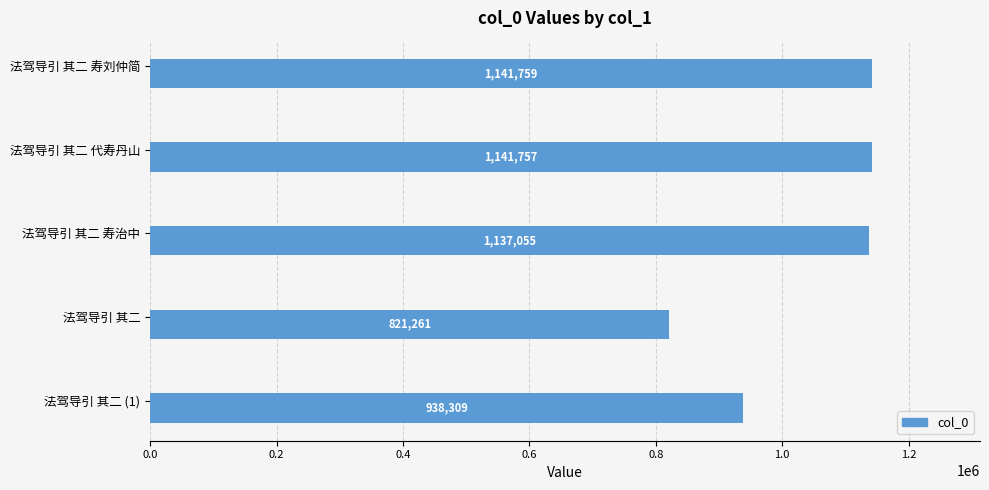

What is the label of the 2nd bar from the top?

法驾导引 其二 代寿丹山